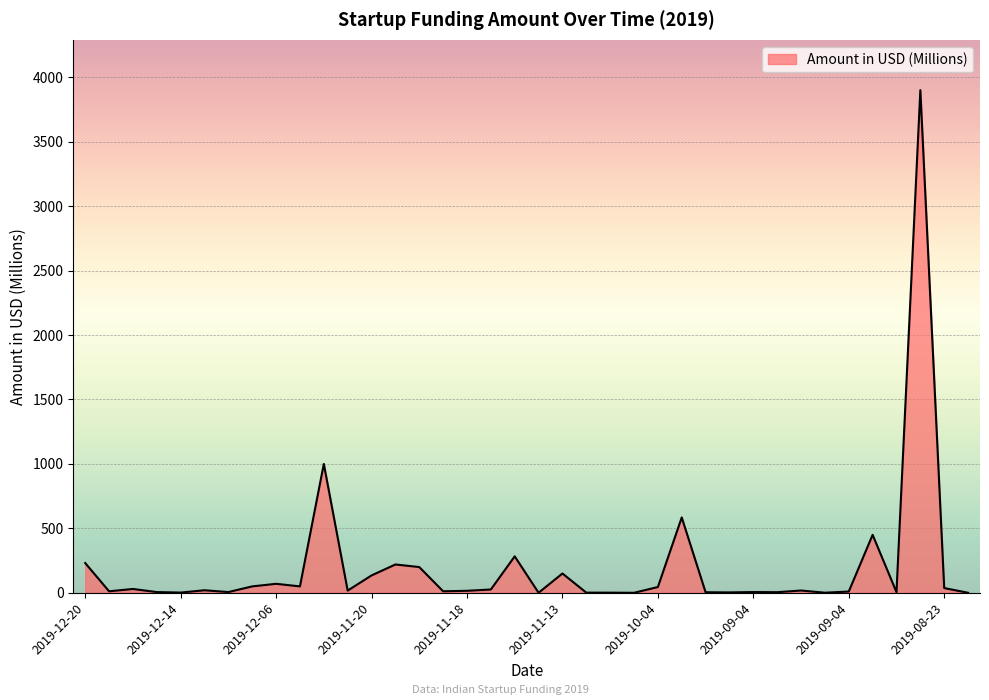

How many interior local valleys (lower than both neighbors) does the data have?

12